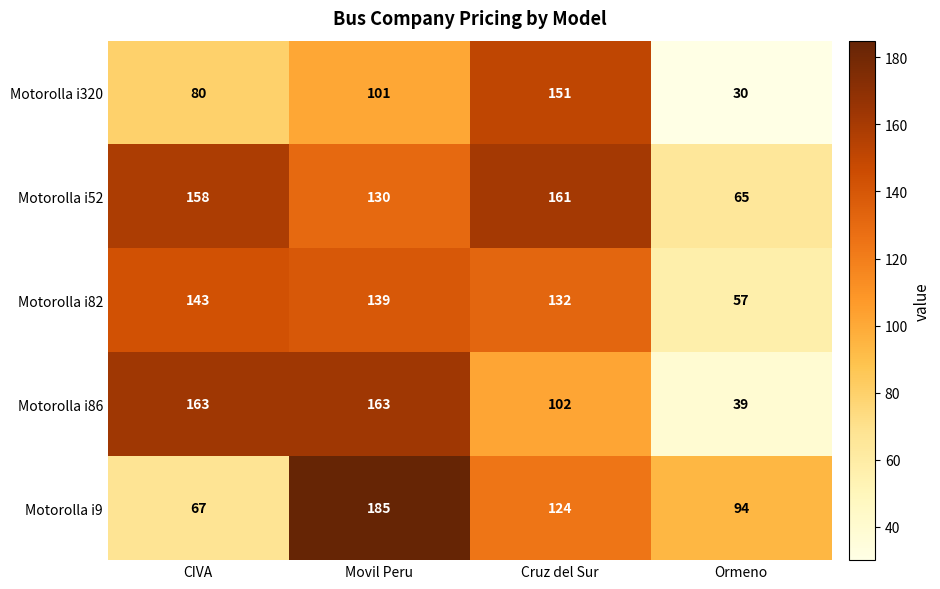

True or false: Motorolla i82 has a value of 19 at Ormeno.

False